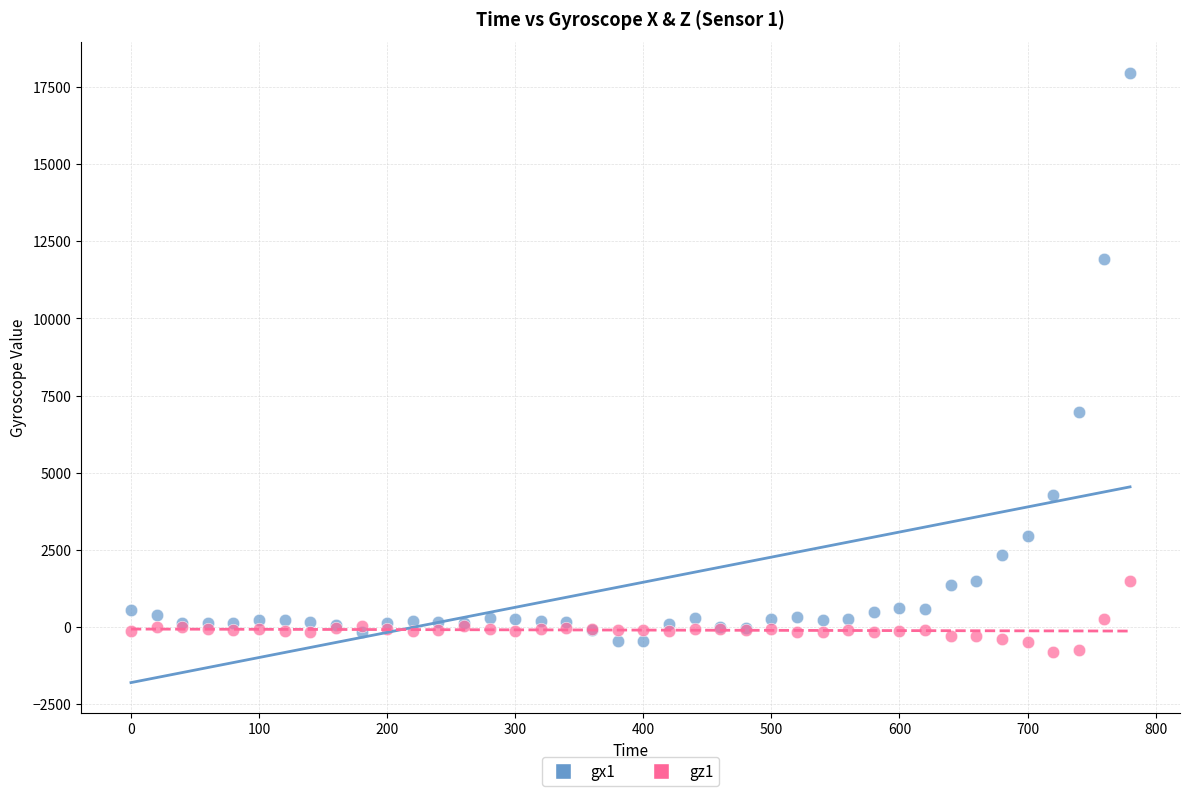

What are all the series names shown in the legend?

gx1, gz1